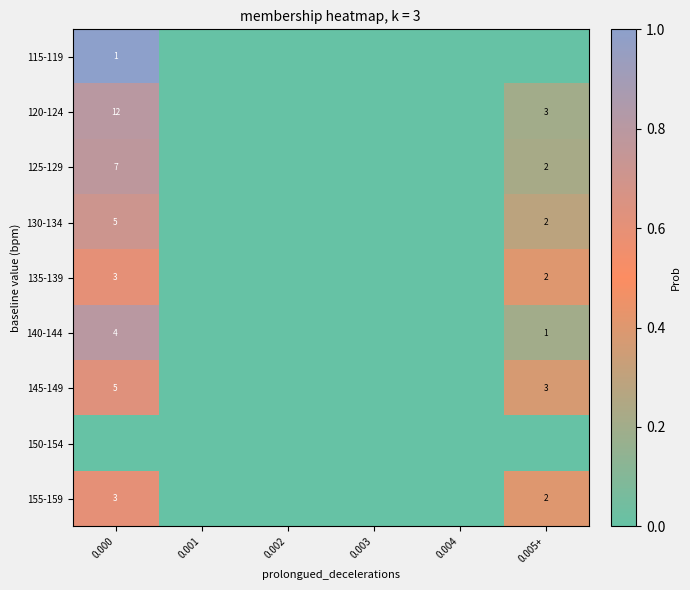

Rank the series at 0.004 from highest to lowest value.

115-119, 120-124, 125-129, 130-134, 135-139, 140-144, 145-149, 150-154, 155-159